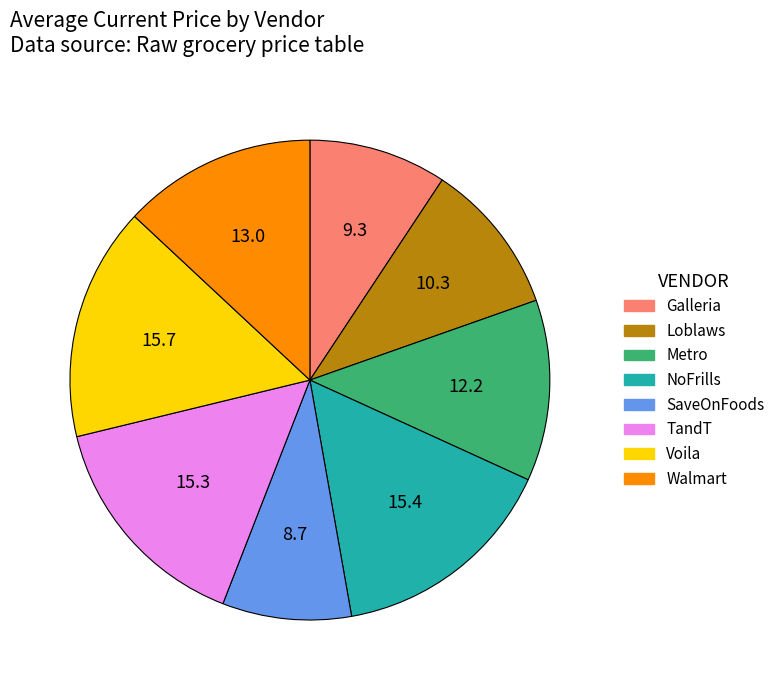

Which has a higher value, Loblaws or Walmart?

Walmart